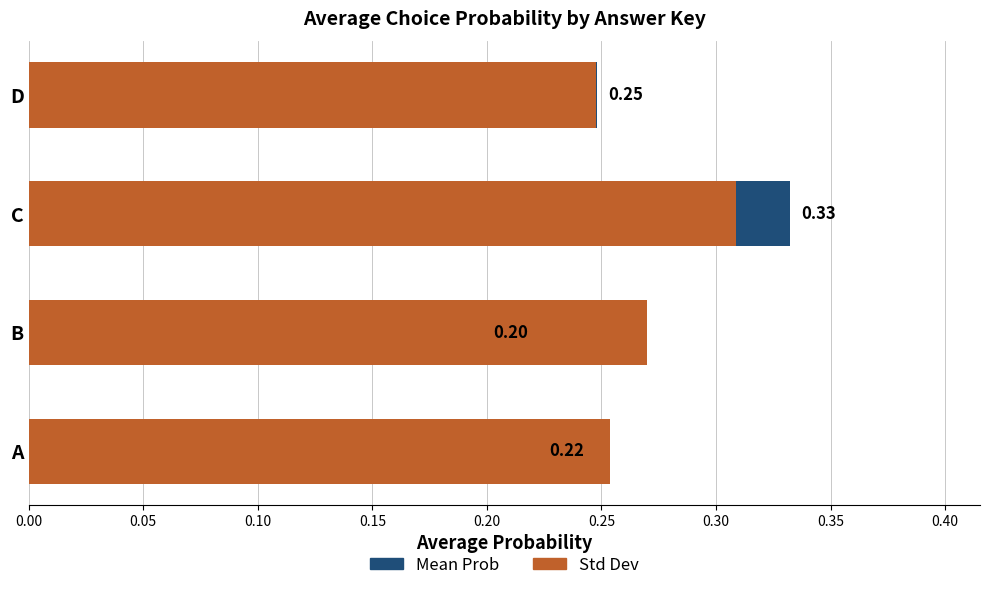

Between A and D, which is larger?

D